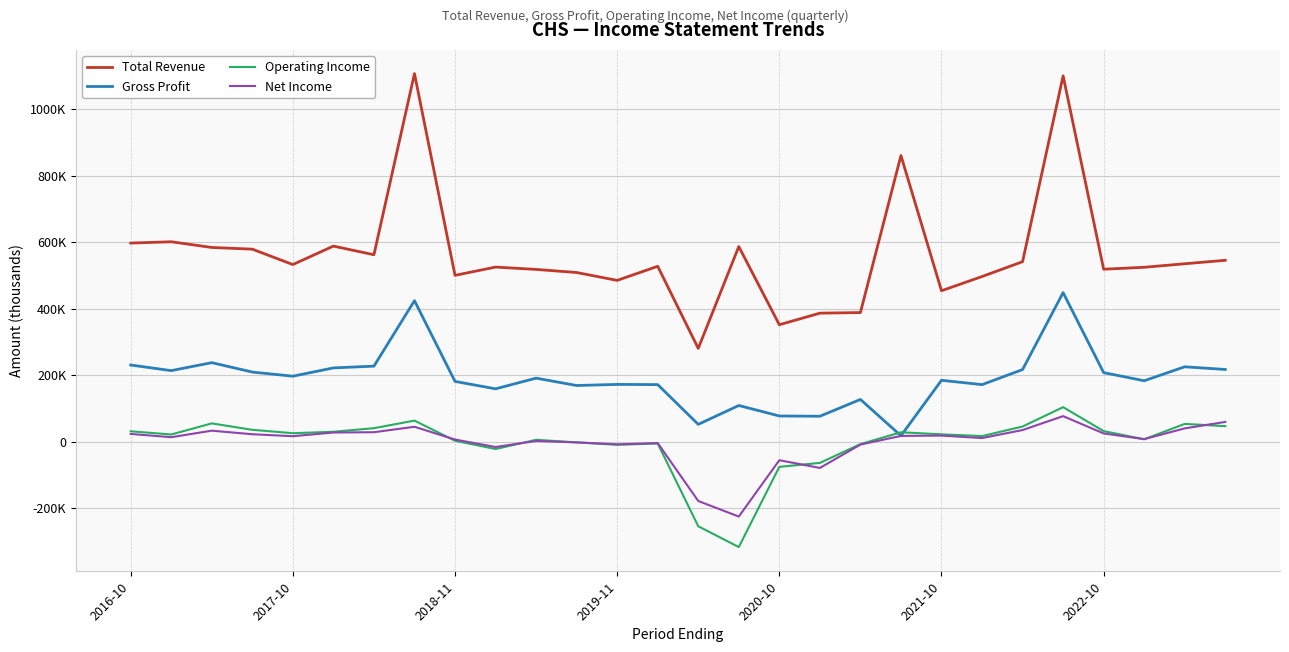

What are all the series names shown in the legend?

Total Revenue, Gross Profit, Operating Income, Net Income